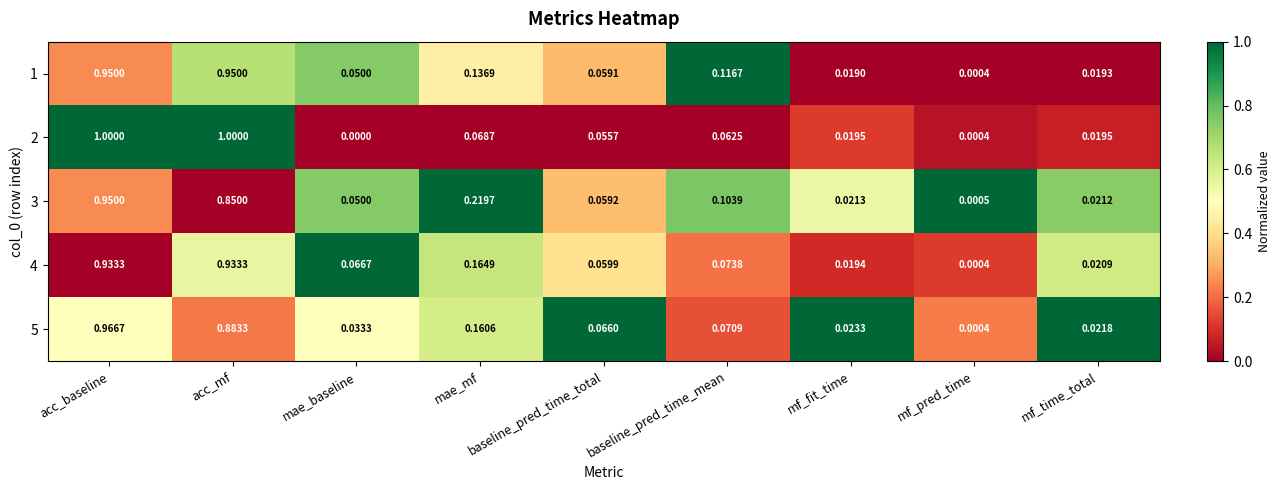

Rank the categories by 5 value from lowest to highest.

mf_pred_time, mf_time_total, mf_fit_time, mae_baseline, baseline_pred_time_total, baseline_pred_time_mean, mae_mf, acc_mf, acc_baseline